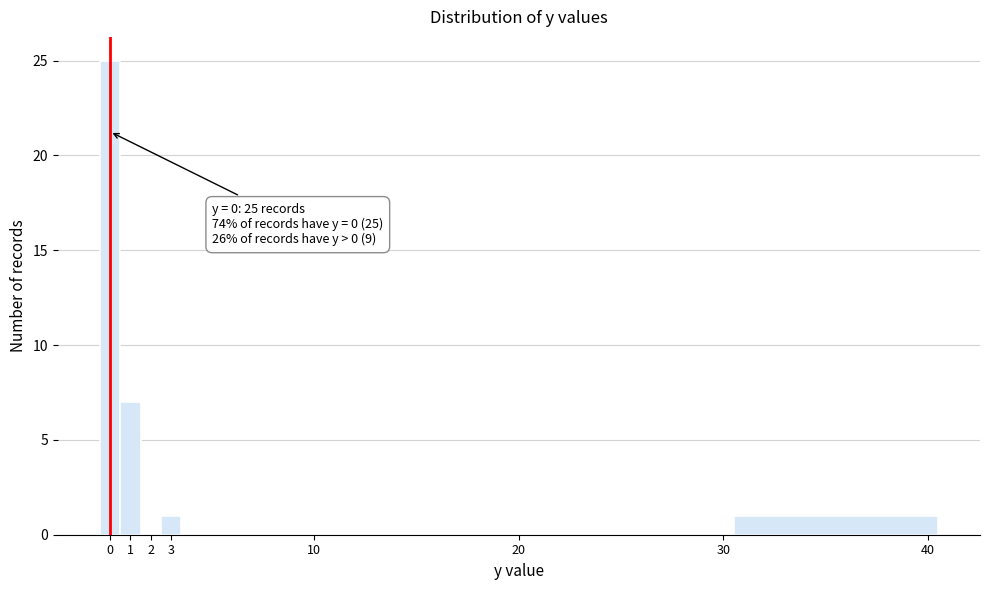

Over which range of the x-axis is the bar tallest?

-0.5 to 0.5